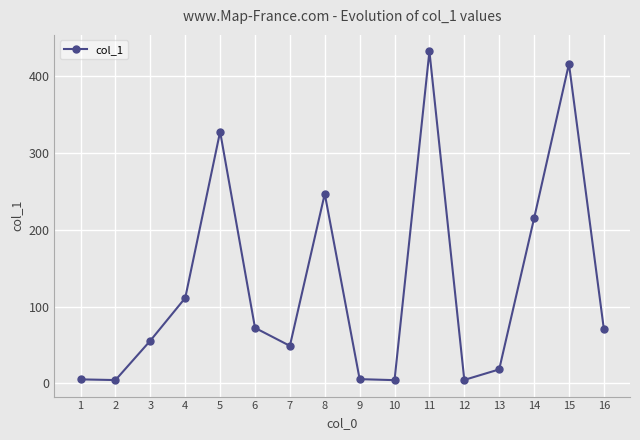

The value at 5 is 328.0. True or false?

True